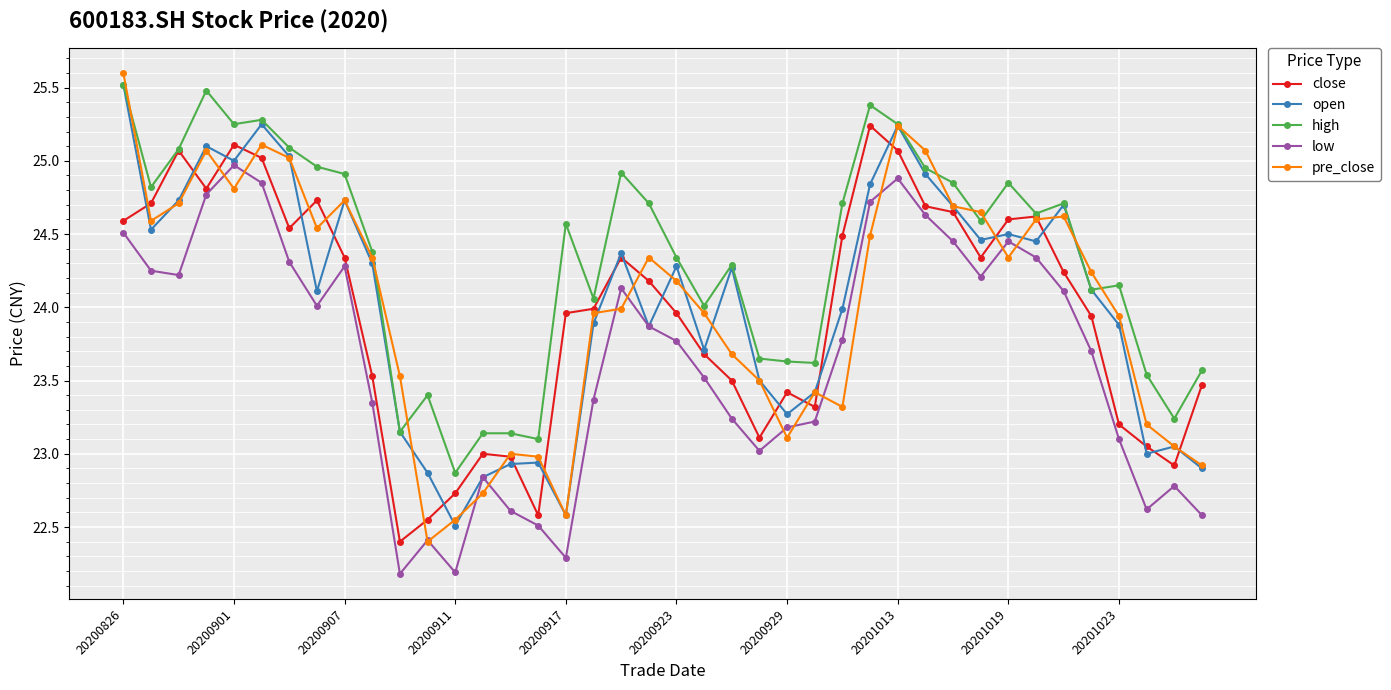

What is the maximum value for open?

25.5